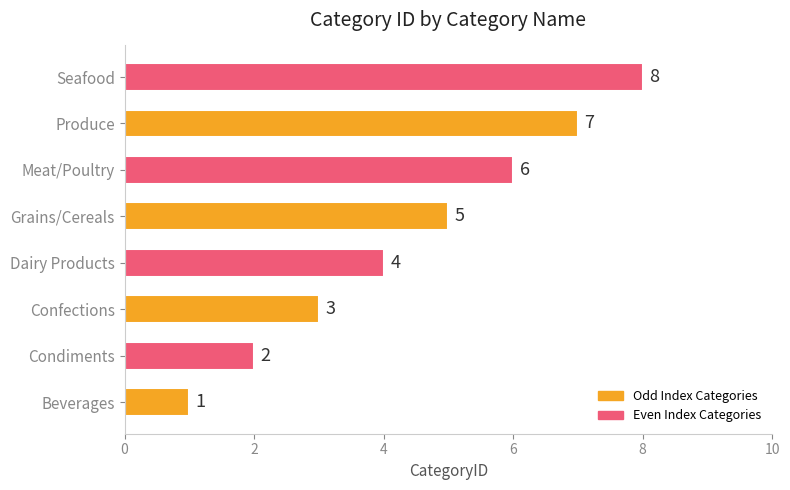

What is the change in value from Beverages to Condiments?

+1